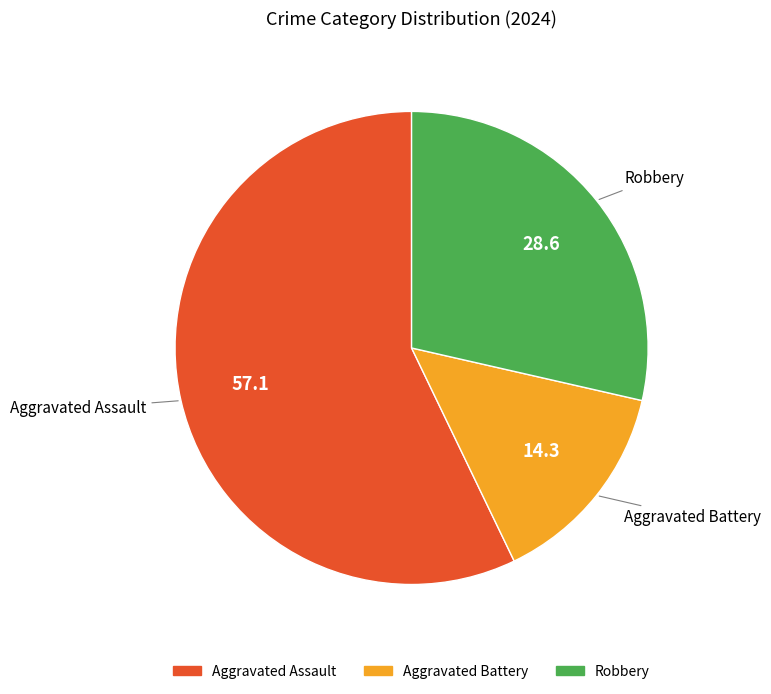

Rank the categories by value from lowest to highest.

Aggravated Battery, Robbery, Aggravated Assault